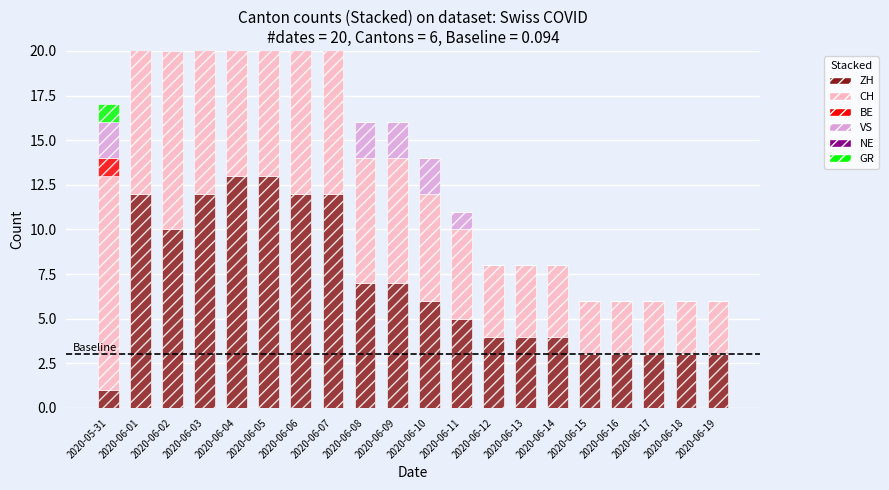

List the series in order of their peak value, lowest first.

NE, BE, GR, VS, ZH, CH